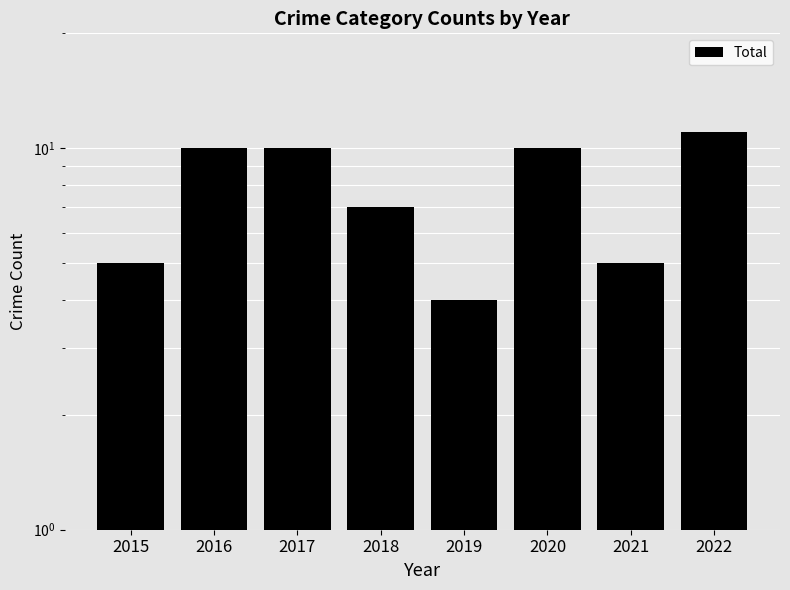

Rank the categories by value from highest to lowest.

2022, 2016, 2017, 2020, 2018, 2015, 2021, 2019